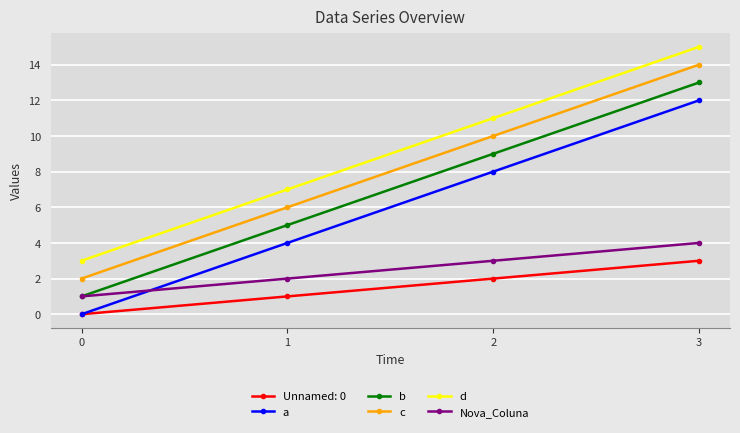

True or false: b and c cross at least once.

False